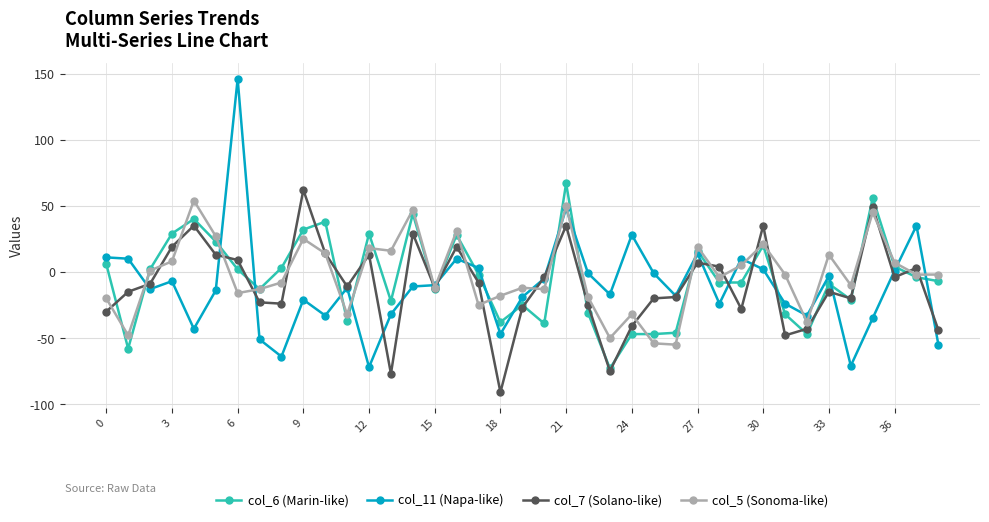

What is the value of the col_11 (Napa-like) point at the 33rd from the left?

-33